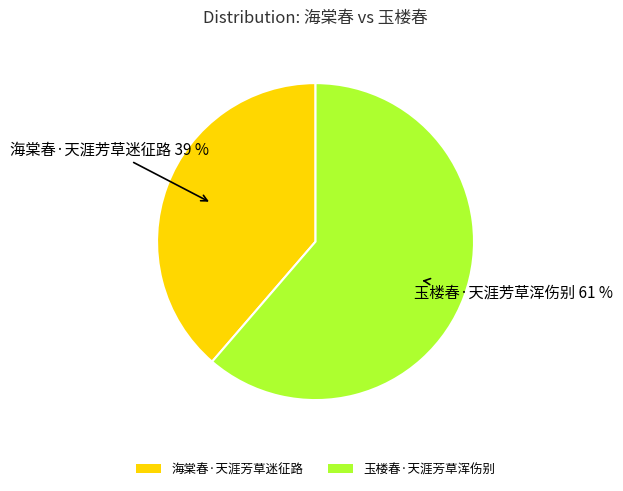

Is the sum of 玉楼春·天涯芳草浑伤别 and 海棠春·天涯芳草迷征路 greater than half?

Yes